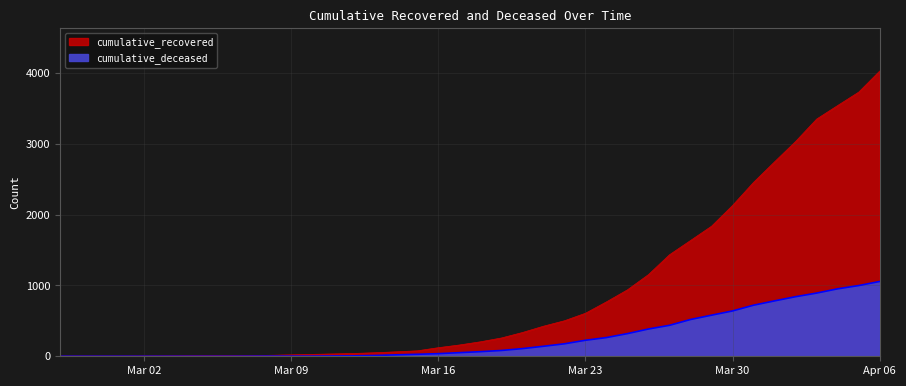

At 2020-03-28, list the series in order from smallest to largest.

cumulative_deceased, cumulative_recovered